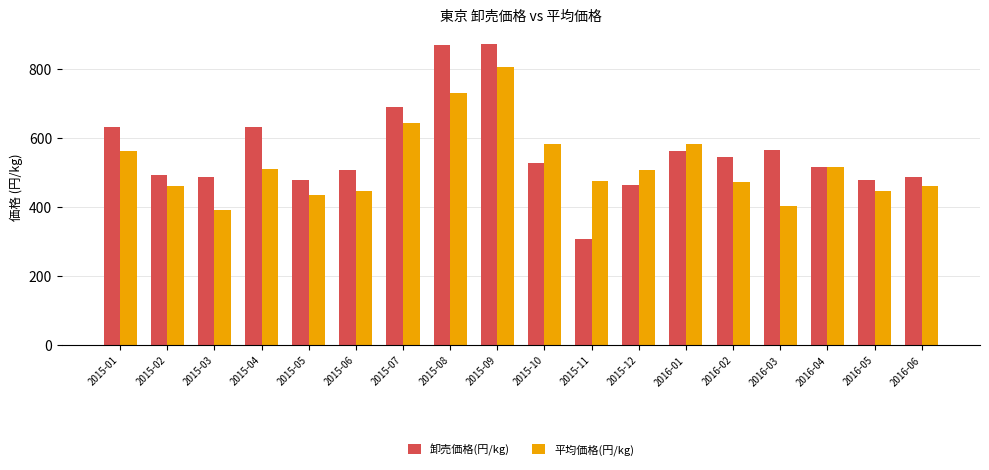

What is the greatest value displayed?

873.3